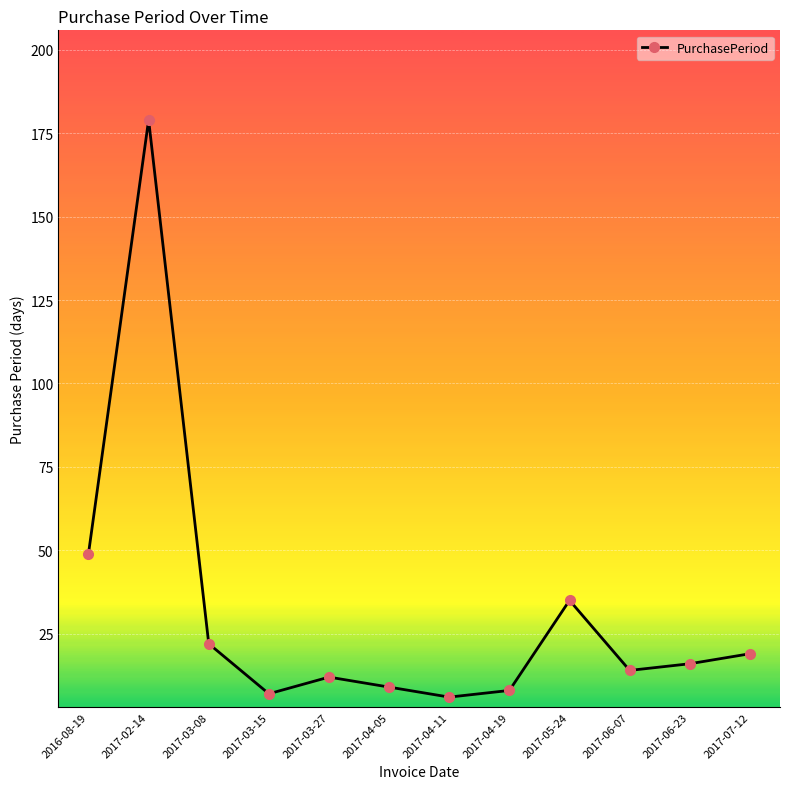

What is the label of the 12th point from the left?

2017-07-12